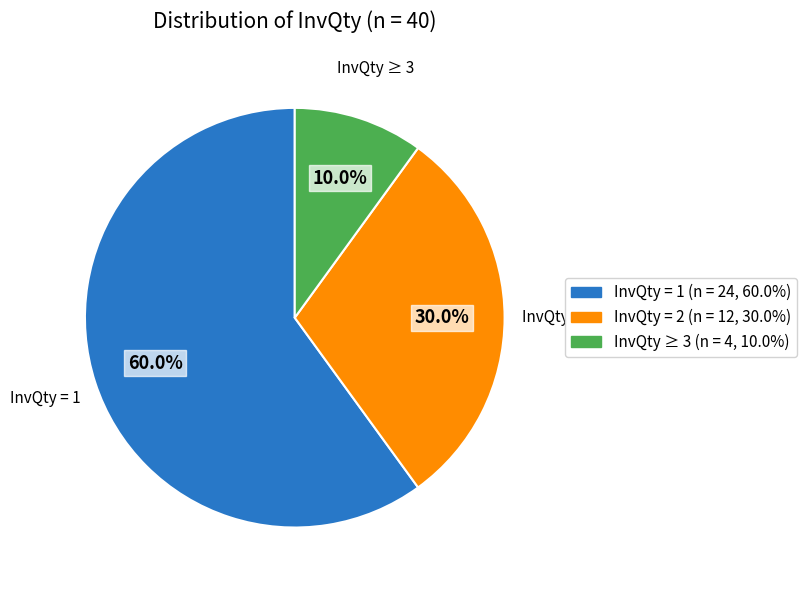

Does any single category account for the majority?

Yes